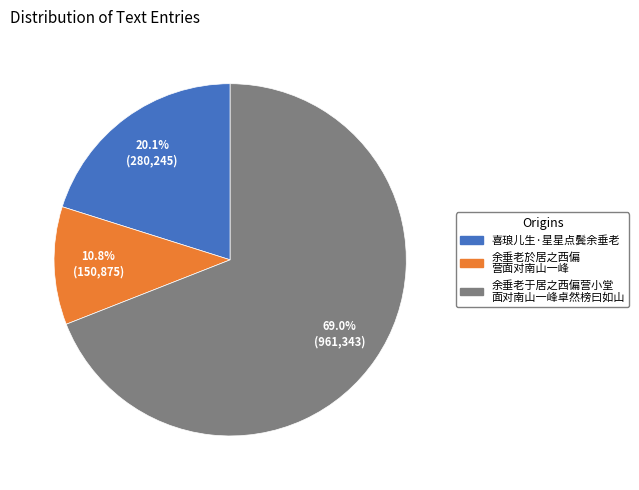

Is there any slice that represents more than half of the pie?

Yes